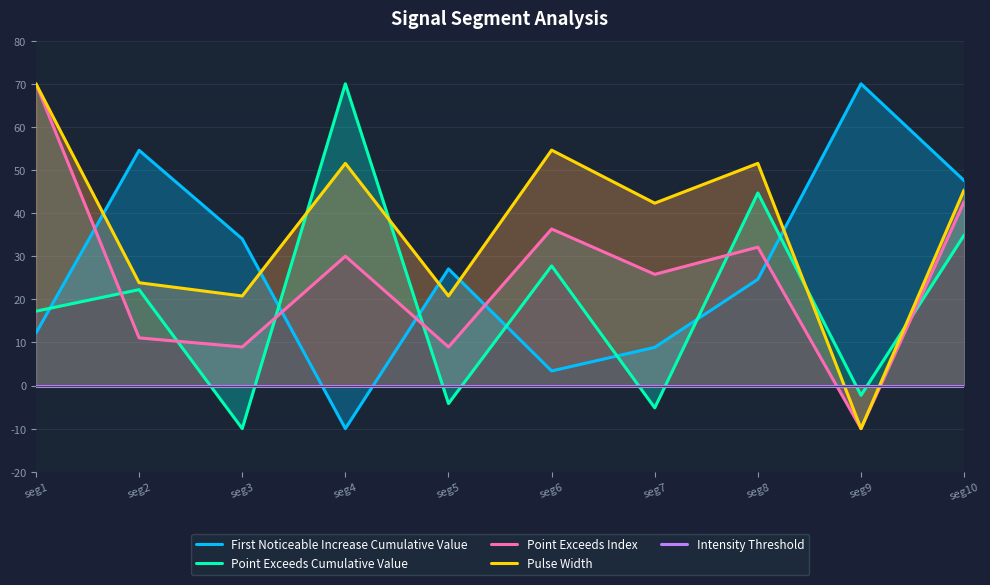

Reading left to right, extract all data points from this chart.

First Noticeable Increase Cumulative Value: seg1=12.2	seg2=54.6	seg3=34.0	seg4=-10.0	seg5=27.1	seg6=3.4	seg7=8.9	seg8=24.6	seg9=70.0	seg10=47.5
Point Exceeds Cumulative Value: seg1=17.2	seg2=22.2	seg3=-10.0	seg4=70.0	seg5=-4.2	seg6=27.8	seg7=-5.2	seg8=44.7	seg9=-2.3	seg10=34.9
Point Exceeds Index: seg1=70.0	seg2=11.1	seg3=8.9	seg4=30.0	seg5=8.9	seg6=36.3	seg7=25.8	seg8=32.1	seg9=-10.0	seg10=42.6
Pulse Width: seg1=70.0	seg2=23.8	seg3=20.8	seg4=51.5	seg5=20.8	seg6=54.6	seg7=42.3	seg8=51.5	seg9=-10.0	seg10=45.4
Intensity Threshold: seg1=0.0	seg2=0.0	seg3=0.0	seg4=0.0	seg5=0.0	seg6=0.0	seg7=0.0	seg8=0.0	seg9=0.0	seg10=0.0